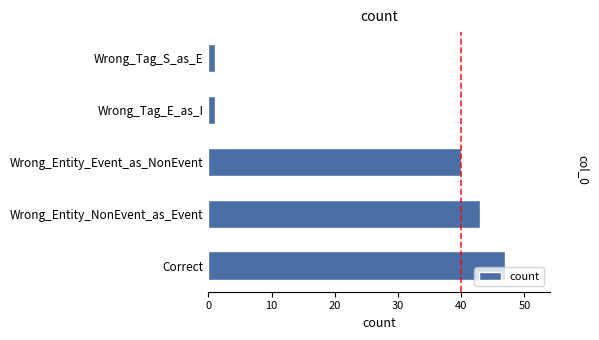

The value at Wrong_Entity_NonEvent_as_Event is 43. True or false?

True